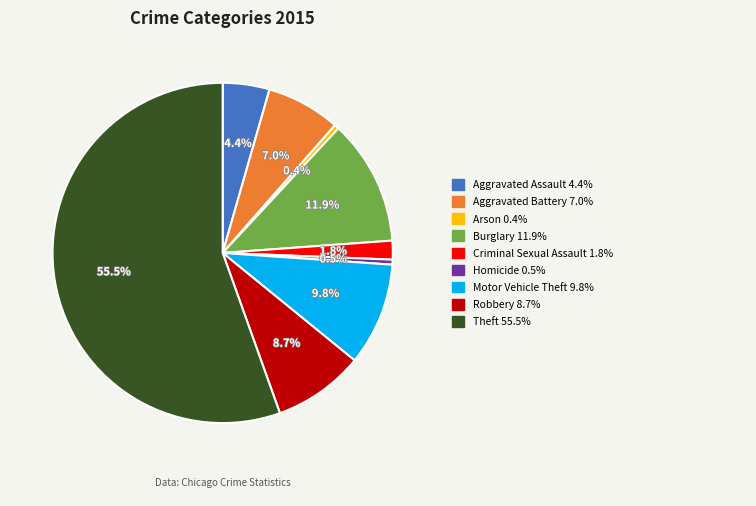

How many segments does this pie chart have?

9